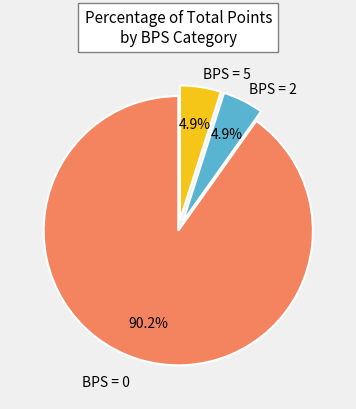

How many segments does this pie chart have?

3